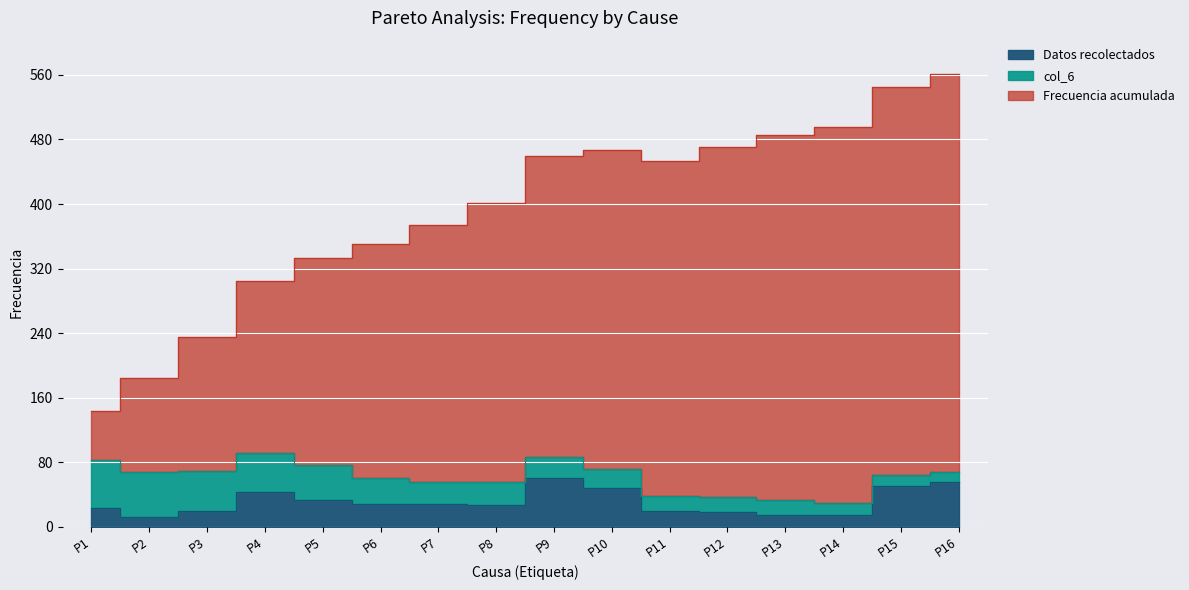

What is the maximum value for Datos recolectados?

60